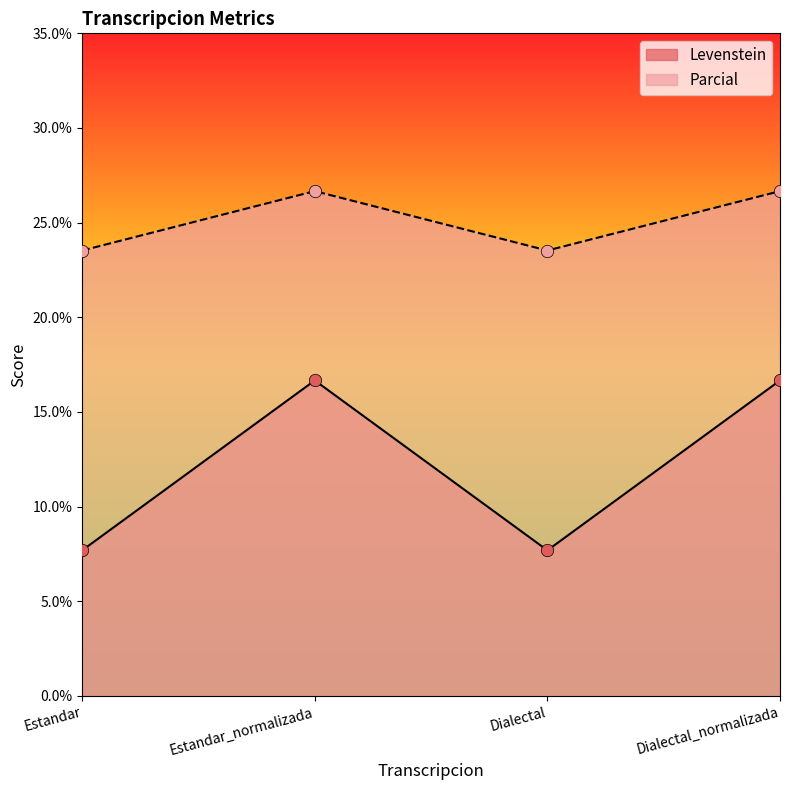

What are all the series names shown in the legend?

Levenstein, Parcial